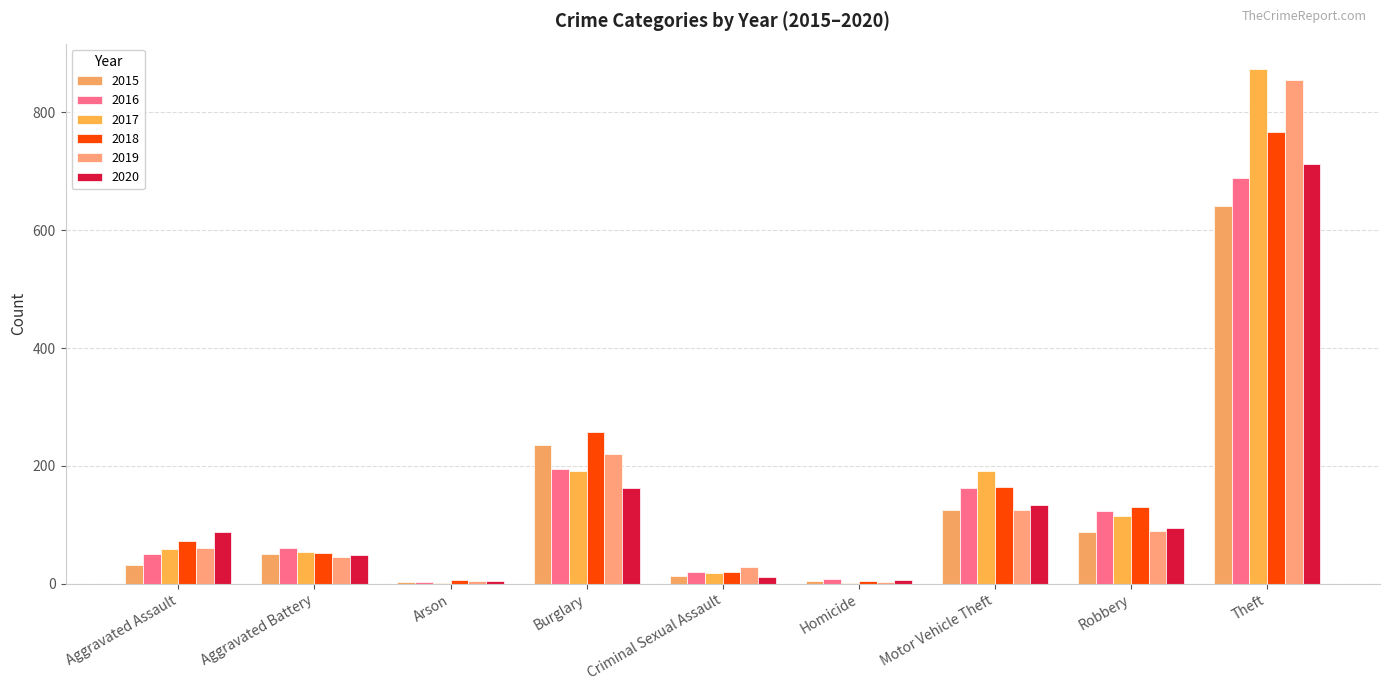

What are all the series names shown in the legend?

2015, 2016, 2017, 2018, 2019, 2020